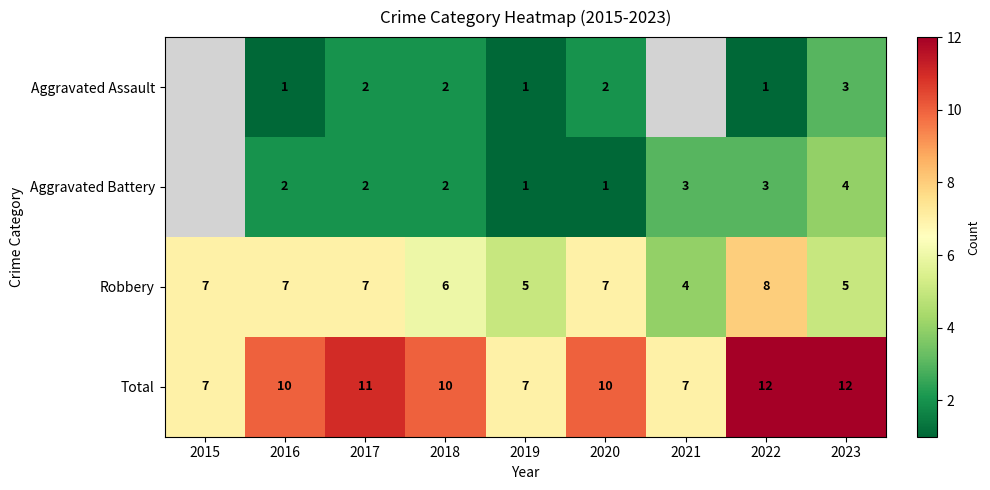

Which has a higher value, 2016 or 2017?

2017